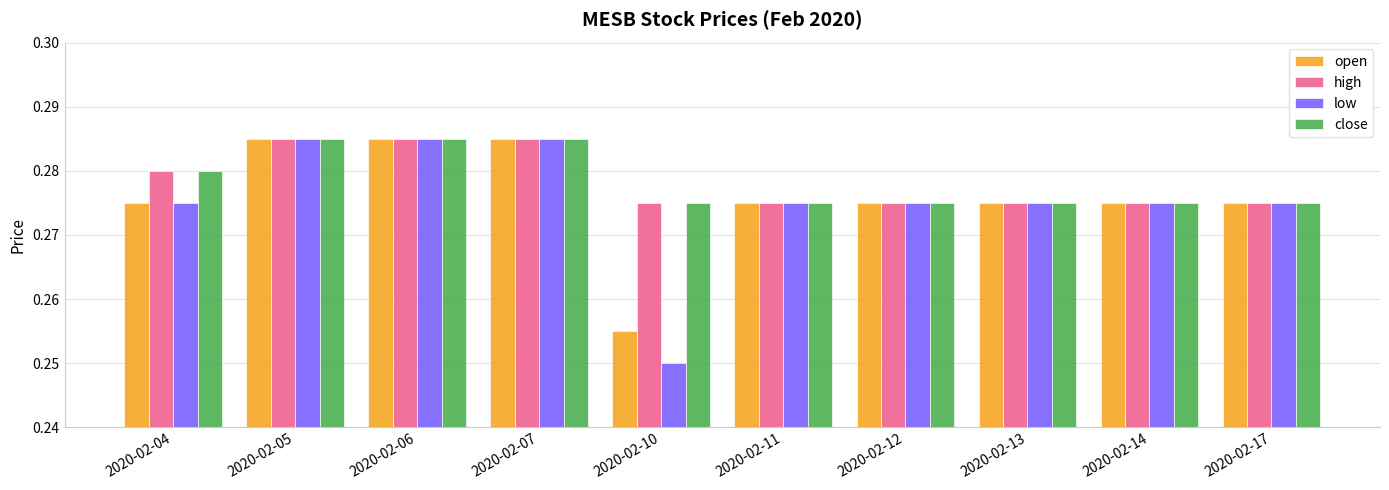

Which category has the lowest value across all series?

2020-02-10